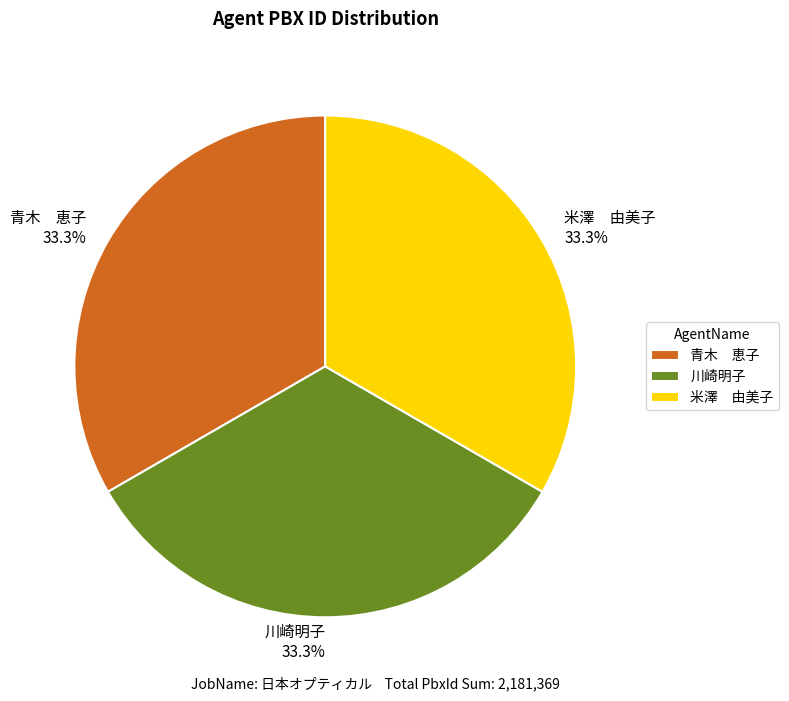

Is 川崎明子 the majority of the pie?

No